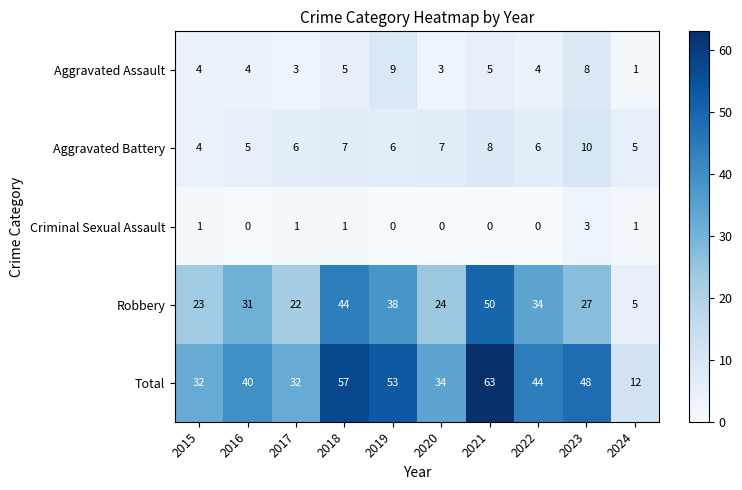

What is the highest value of the Criminal Sexual Assault series?

3